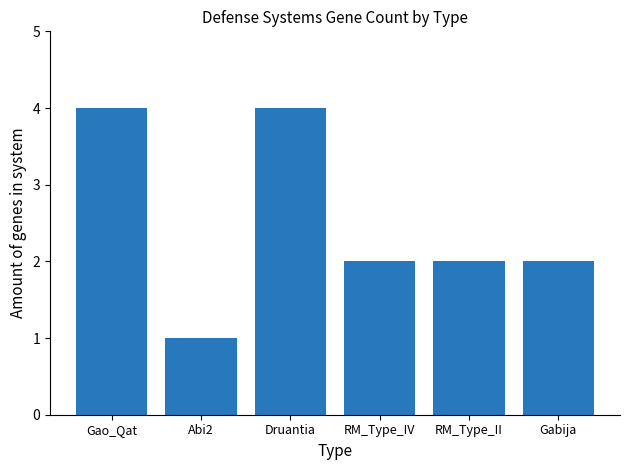

Reading left to right, transcribe all the data shown in this chart.

Gao_Qat=4	Abi2=1	Druantia=4	RM_Type_IV=2	RM_Type_II=2	Gabija=2